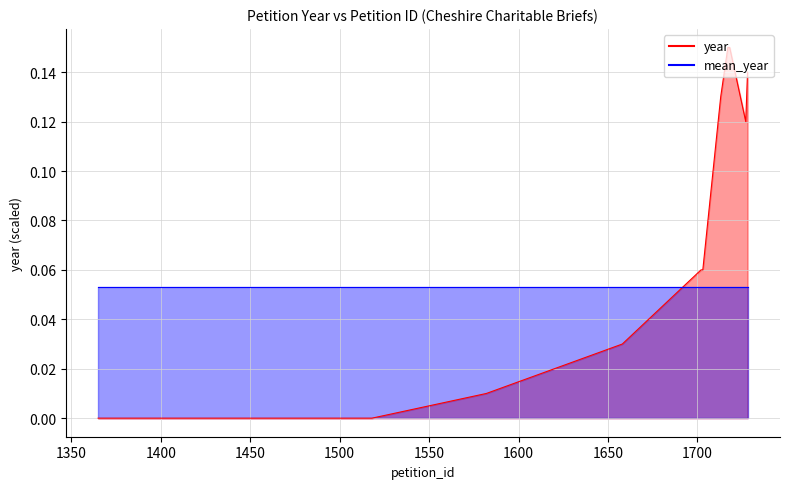

Between 1377 and 1365, which is larger?

1377